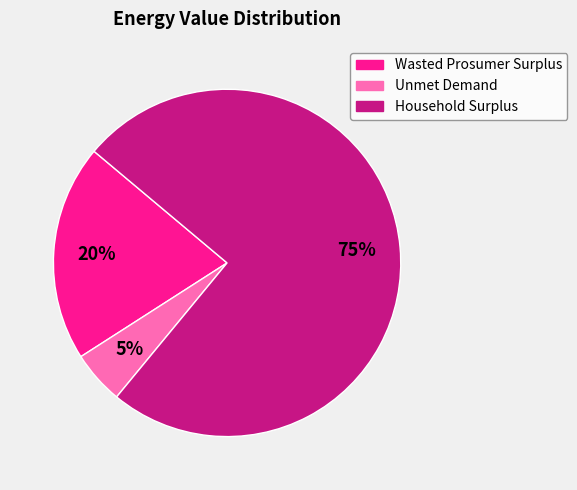

Count the number of slices in the pie.

3